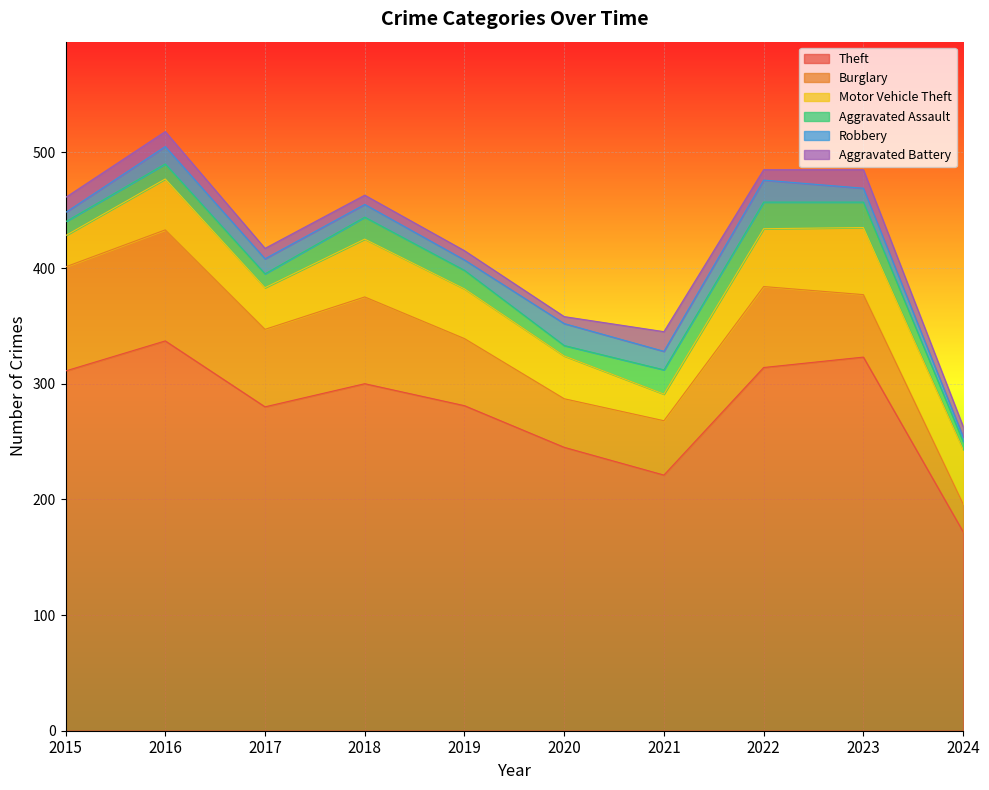

What is the approximate value of Aggravated Assault at 2015, to the nearest 10?

10